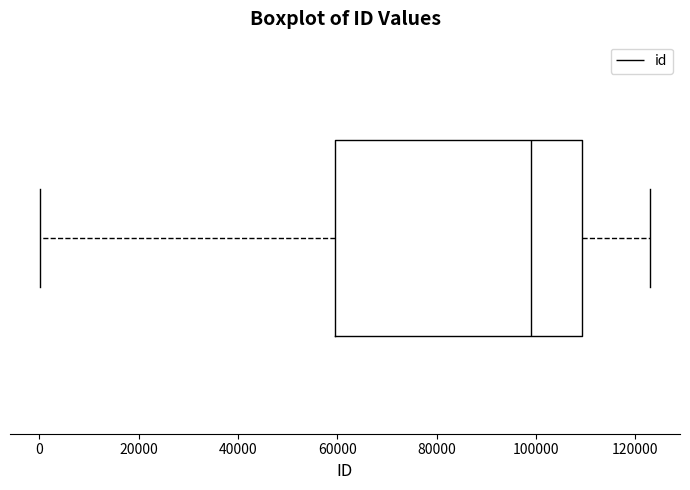

Read this box plot against the x-axis: the position of the median line, the range covered by the box, and the ends of both whiskers. The values are not printed on the chart, so give them approximately, as read against the axis.

median 100000, box 60000 to 110000, whiskers 0 to 122000